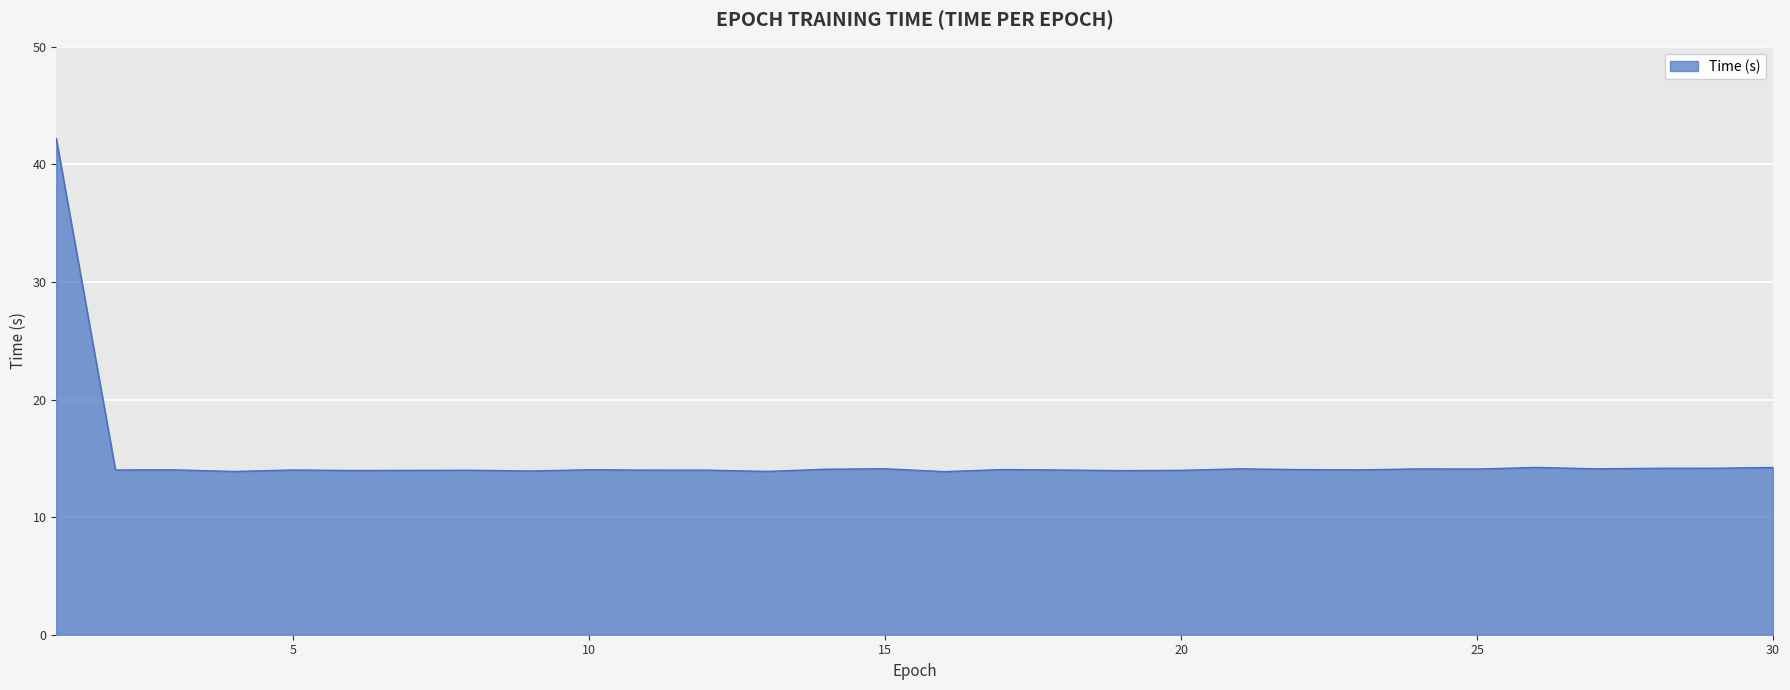

What is the greatest value displayed?

42.2